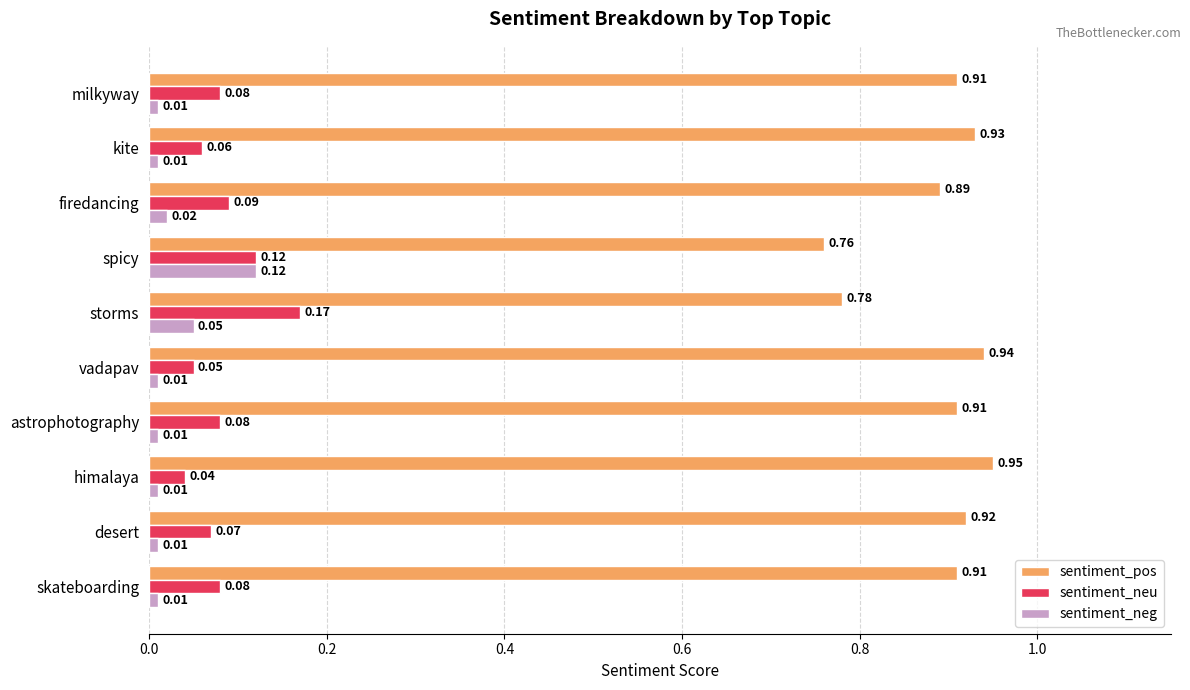

Which category has the lowest value in the sentiment_neu series?

himalaya